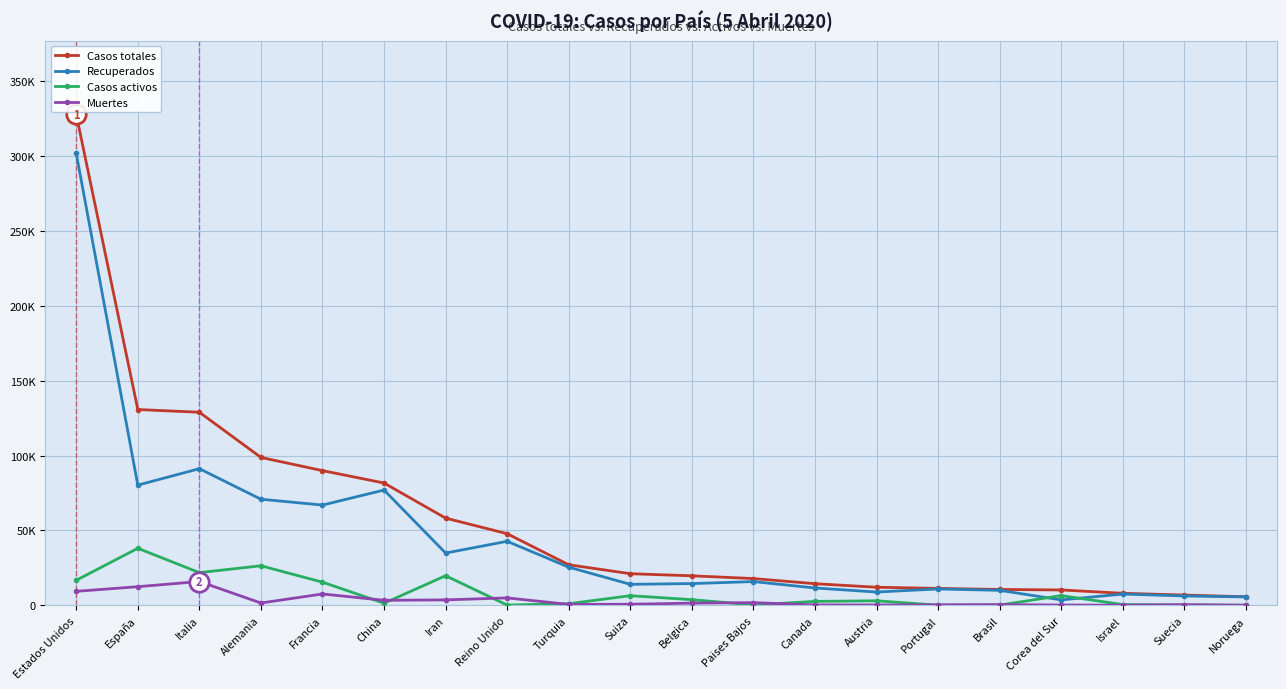

In Muertes, how many points are higher than both neighbors (excluding endpoints)?

6